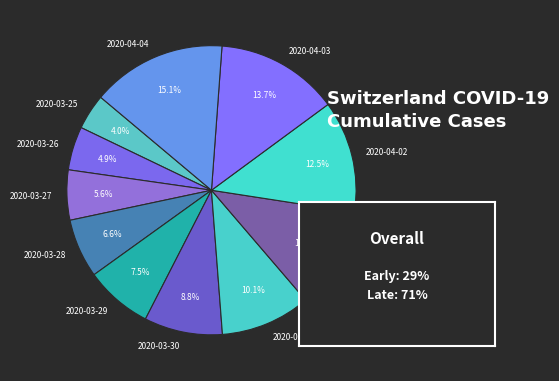

Which category has the biggest portion of the pie?

2020-04-04